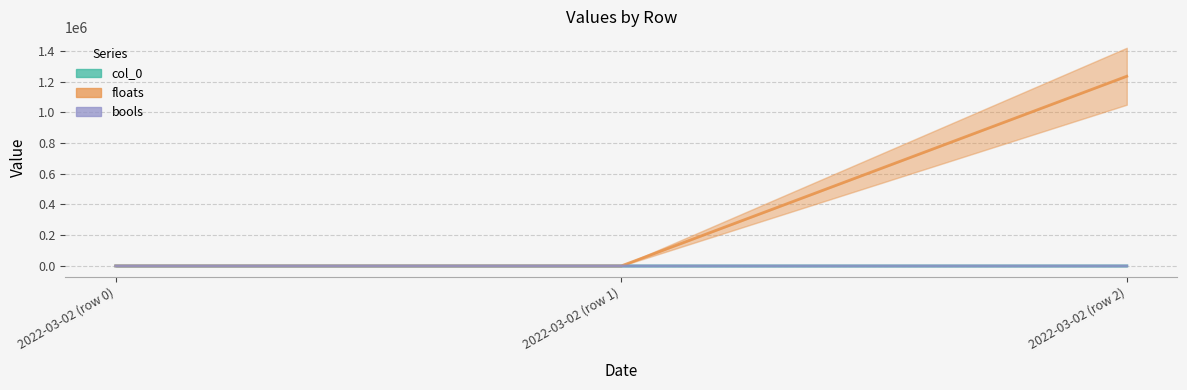

Is it true that col_0 equals 1.3 at 2022-03-02 (row 2)?

False